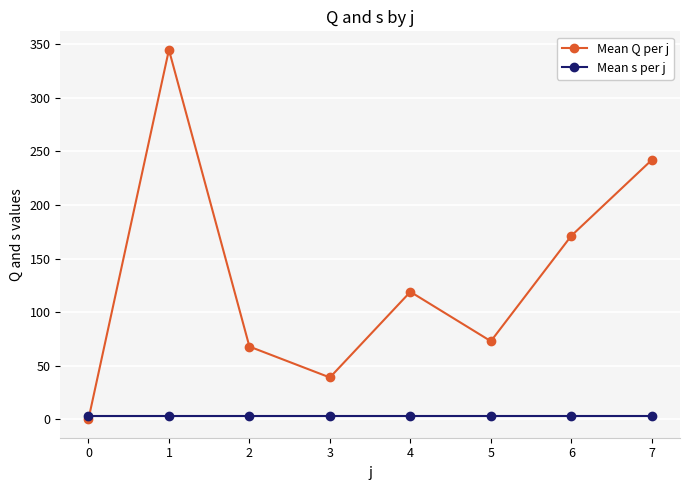

Reading right to left, list all the values displayed in this chart.

Mean Q per j: 242.0	171.2	72.8	118.9	39.0	67.8	344.8	0.0
Mean s per j: 3.0	3.0	3.0	3.0	3.0	3.0	3.0	3.0